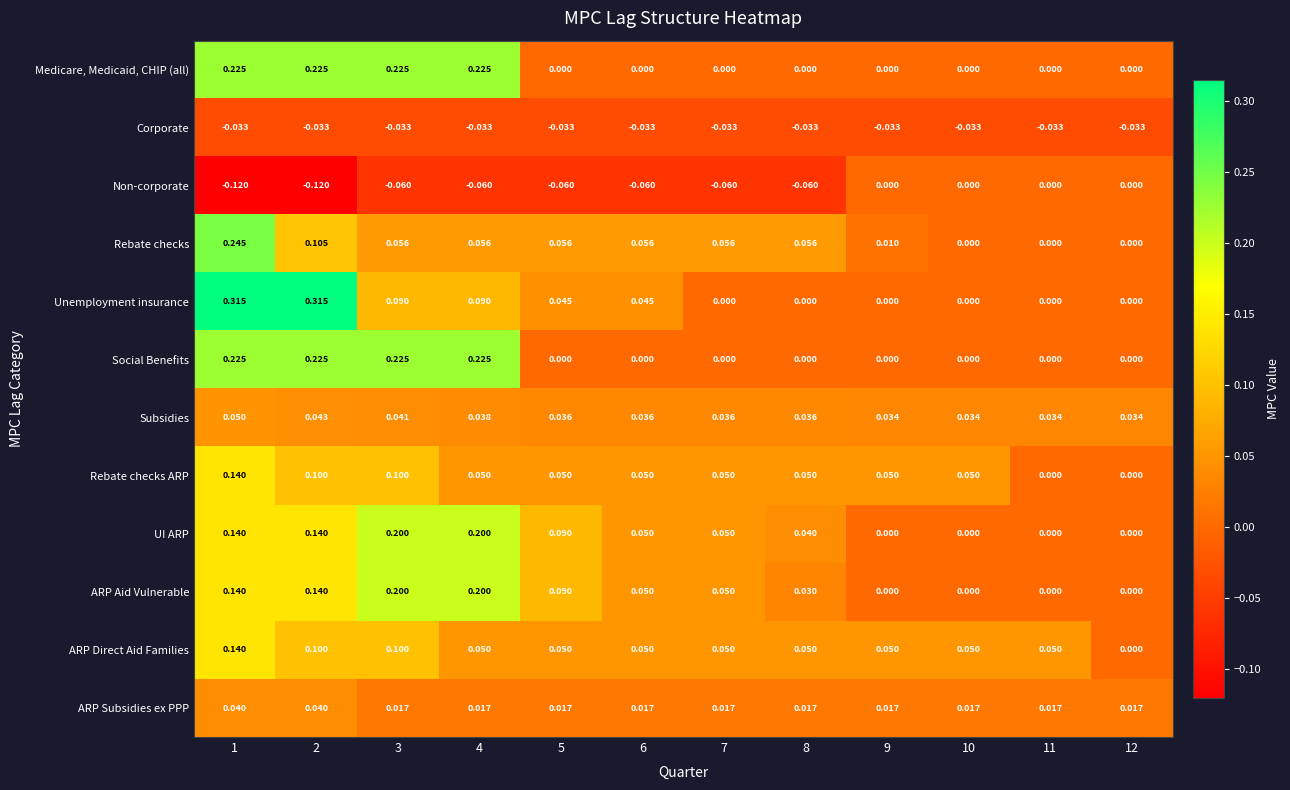

At how many categories does at least one series exceed 0?

12